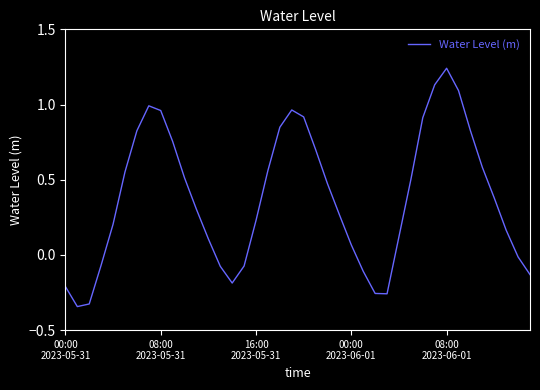

What is the difference between the maximum and minimum values?

1.6